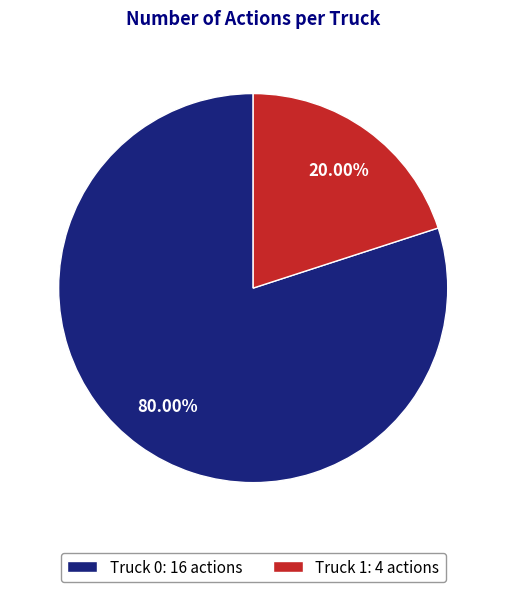

Does any single category account for the majority?

Yes